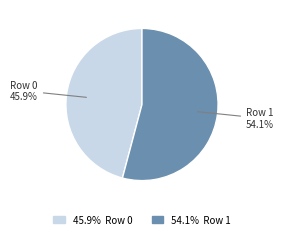

What portion of the pie excludes Row 1?

45.9%